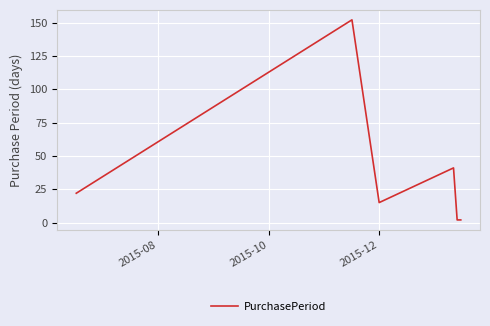

What is the maximum value shown in the chart?

152